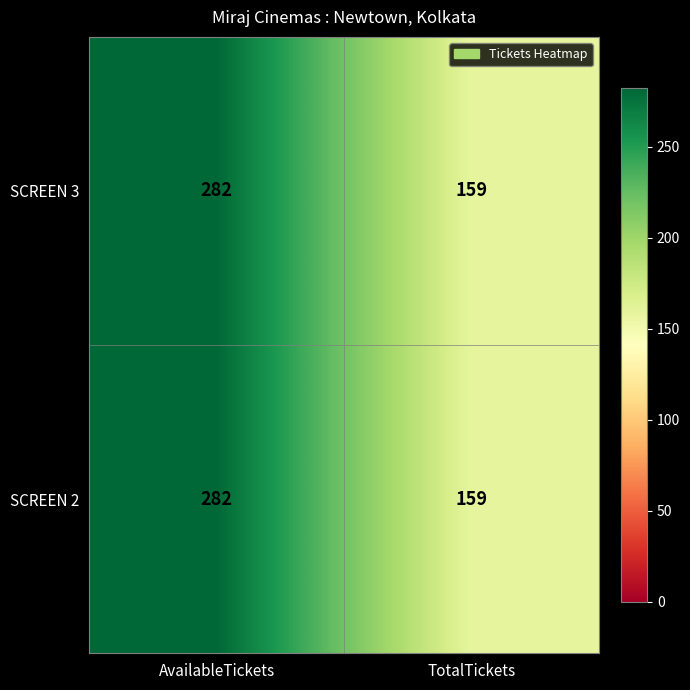

What is the minimum value for SCREEN 2?

159